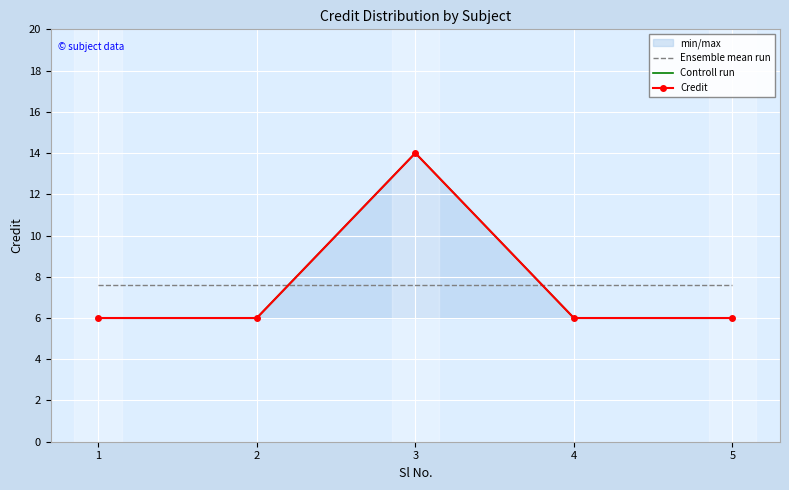

Which series has the largest range (max minus min)?

Controll run